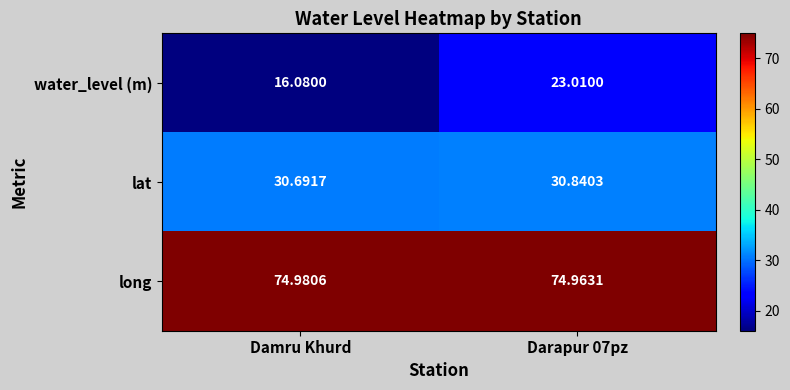

Between Damru Khurd and Darapur 07pz, which series saw the biggest shift?

water_level (m)